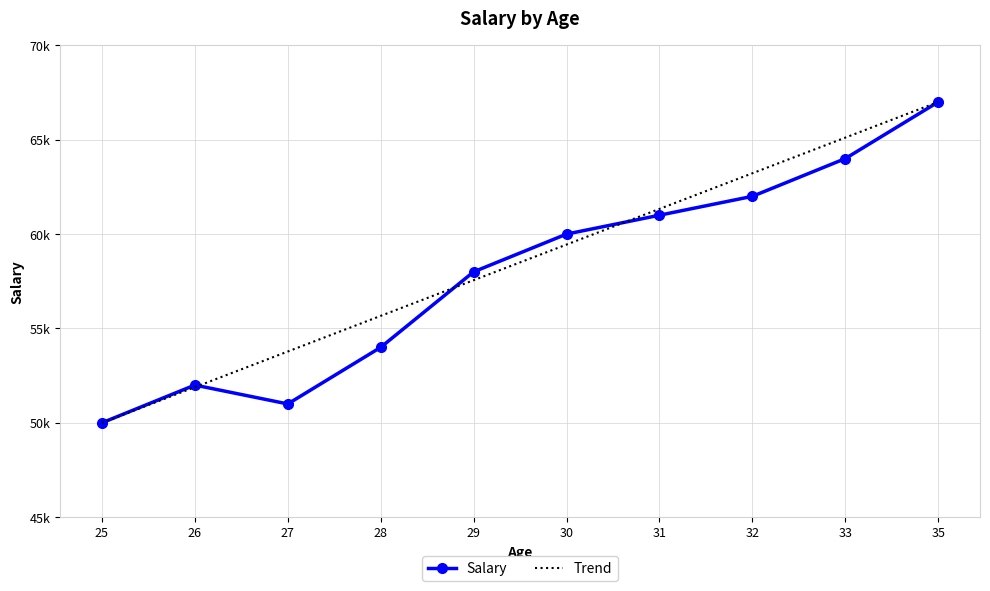

Between which two adjacent categories do Salary and Trend first intersect?

26 and 27